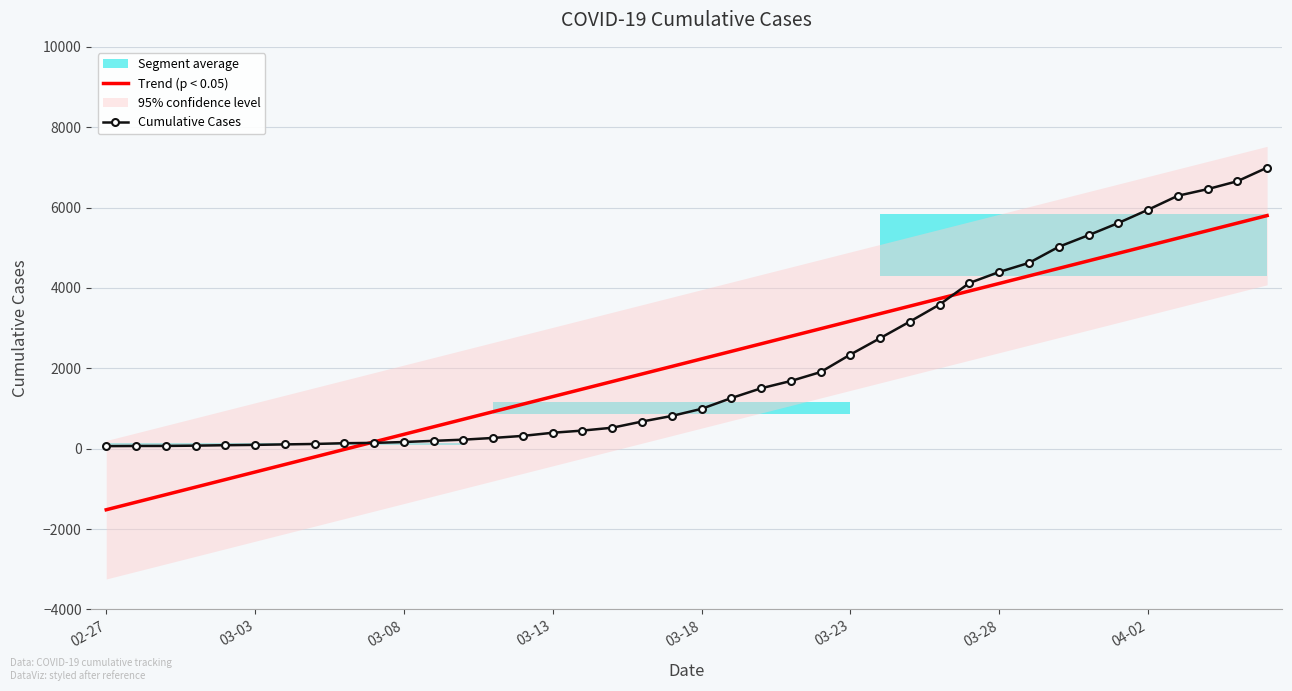

Which series ends up on top after the final intersection of Cumulative Cases and Trend (p < 0.05)?

Cumulative Cases